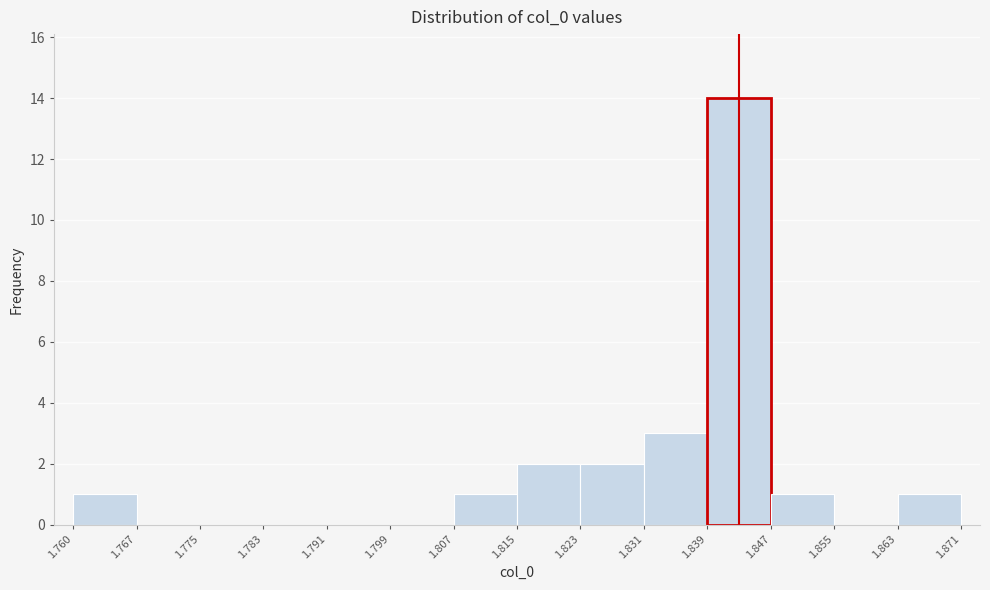

Reading left to right, transcribe this chart: for each bar, give the range it covers on the x-axis and its height. The values are not printed on the chart, so give them approximately, as read against the axis.

1.760 to 1.767: 1
1.767 to 1.775: 0
1.775 to 1.783: 0
1.783 to 1.791: 0
1.791 to 1.799: 0
1.799 to 1.807: 0
1.807 to 1.815: 1
1.815 to 1.823: 2
1.823 to 1.831: 2
1.831 to 1.839: 3
1.839 to 1.847: 14
1.847 to 1.855: 1
1.855 to 1.863: 0
1.863 to 1.871: 1